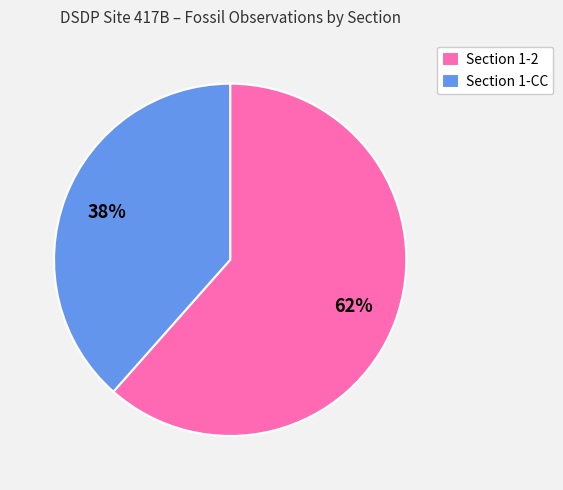

What is the largest slice in the pie chart?

Section 1-2